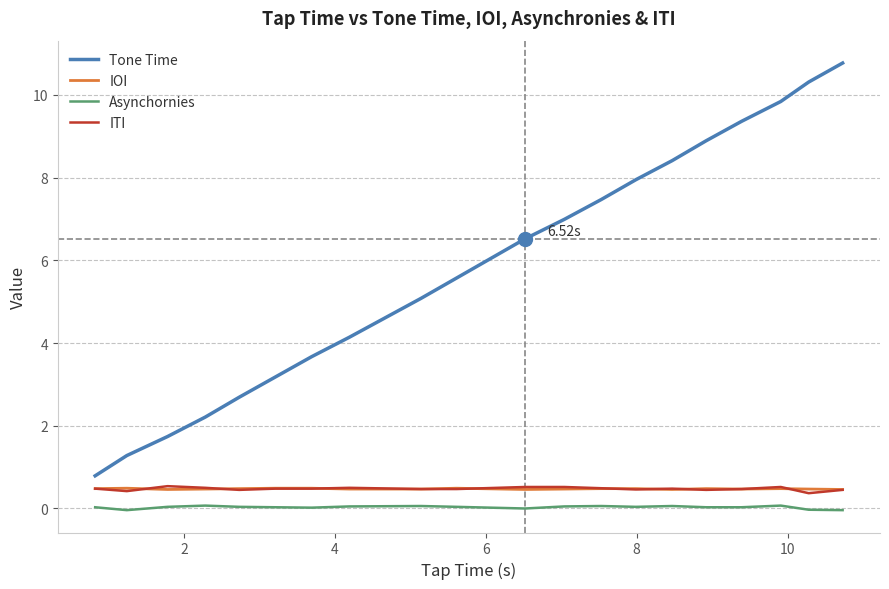

True or false: ITI and Tone Time cross at least once.

False